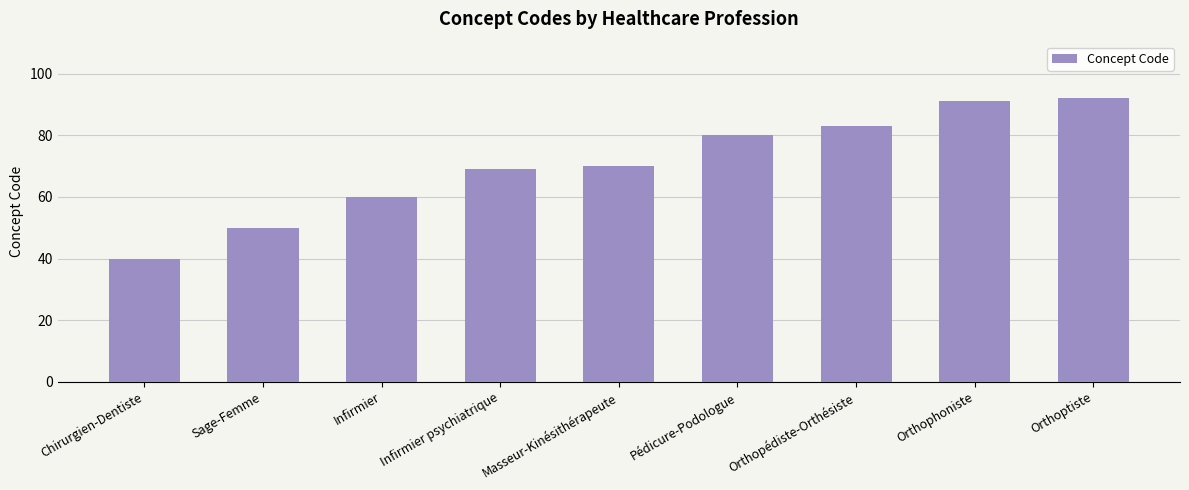

Which label corresponds to the smallest value in the chart?

Chirurgien-Dentiste